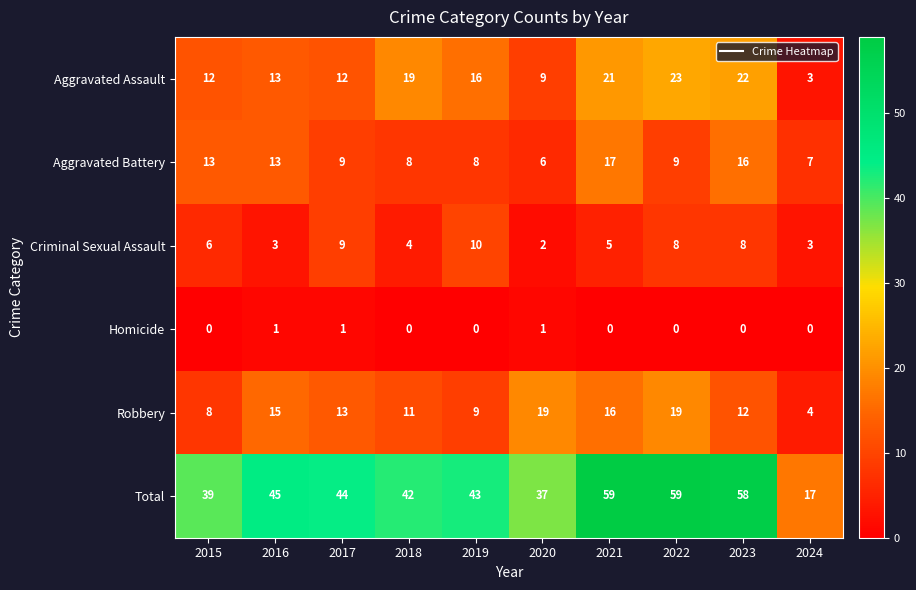

Rank the series at 2020 from highest to lowest value.

Total, Robbery, Aggravated Assault, Aggravated Battery, Criminal Sexual Assault, Homicide